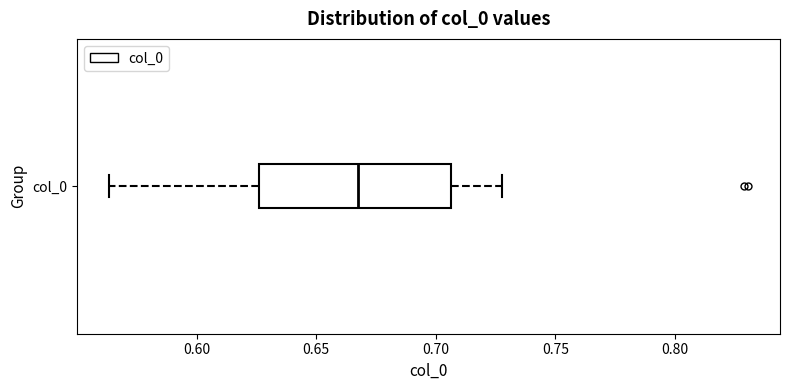

Where is the right edge of the box for col_0 on the x-axis? The values are not printed on the chart, so give them approximately, as read against the axis.

0.705